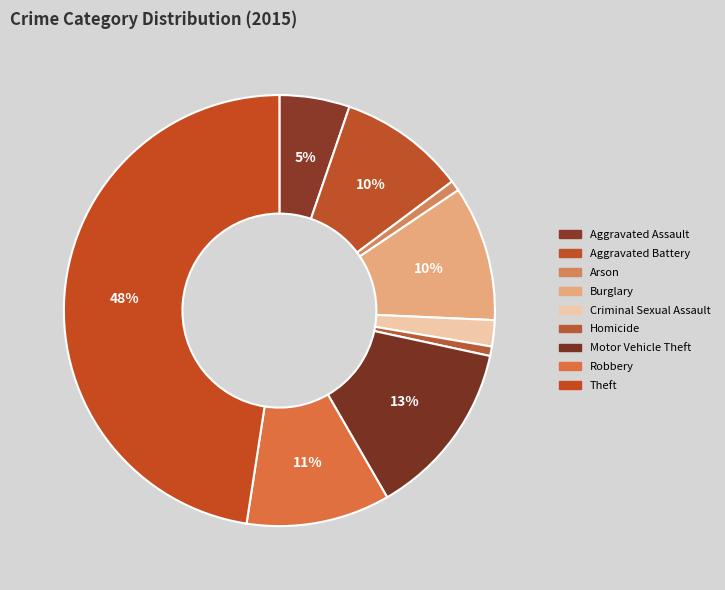

What is the largest slice in the pie chart?

Theft